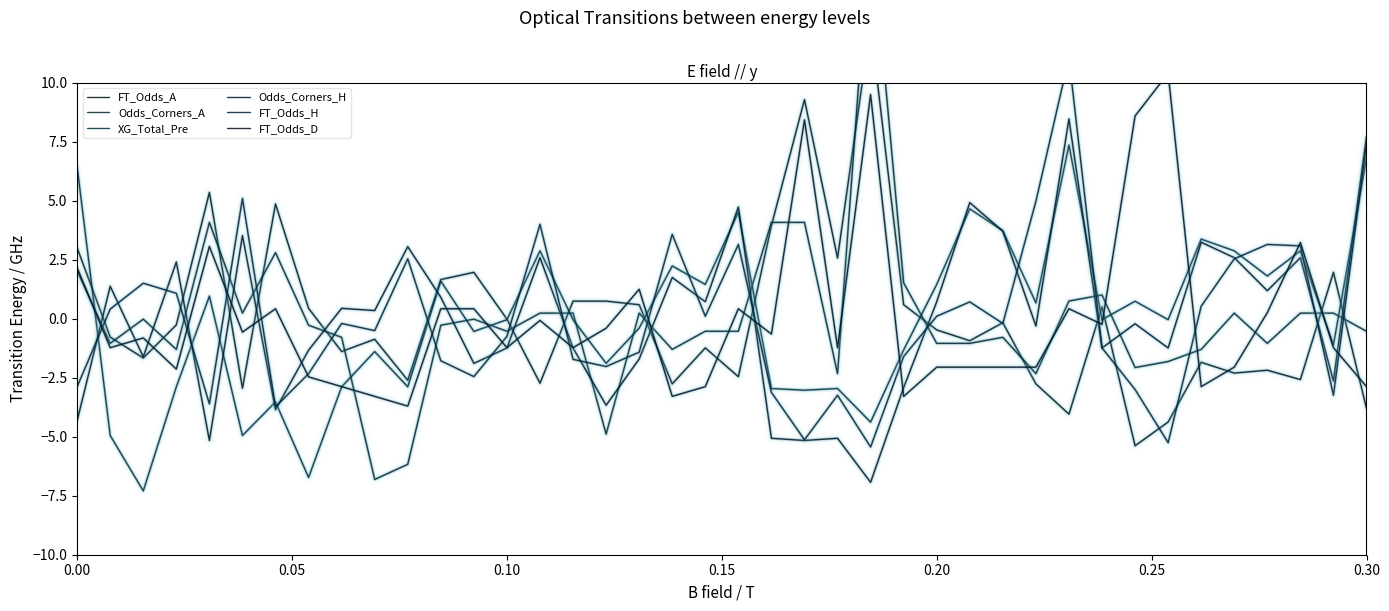

How many distinct data groups are displayed?

6